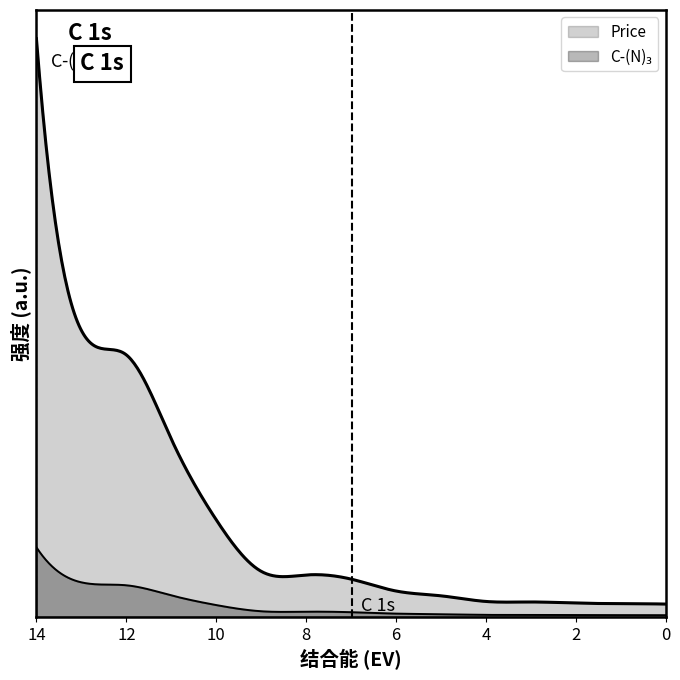

Does the chart display data point markers on the line(s)?

No